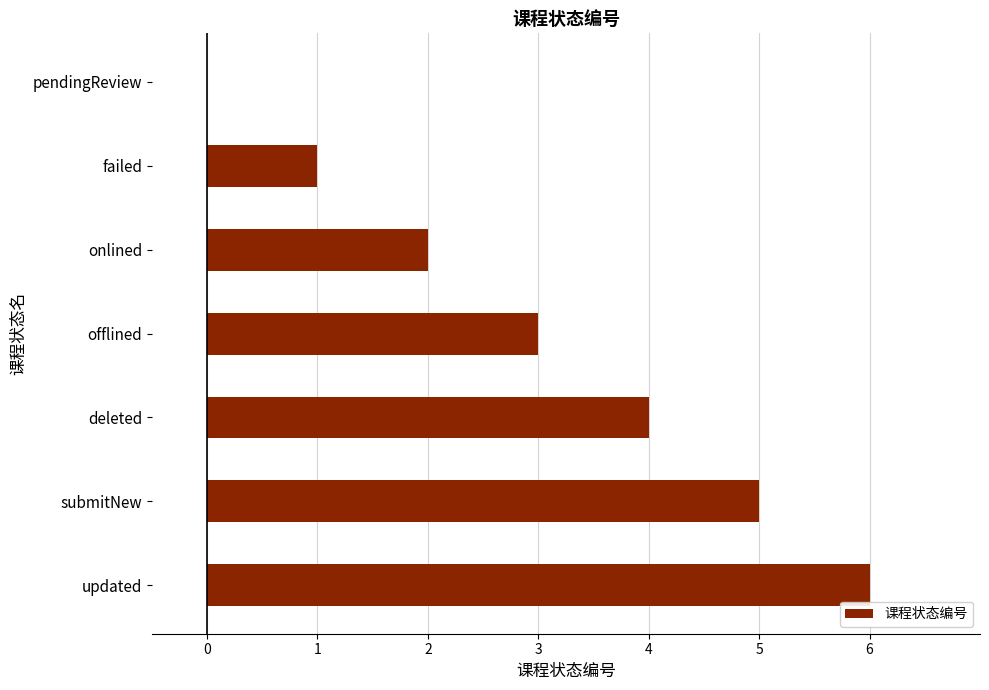

What is the greatest value displayed?

6